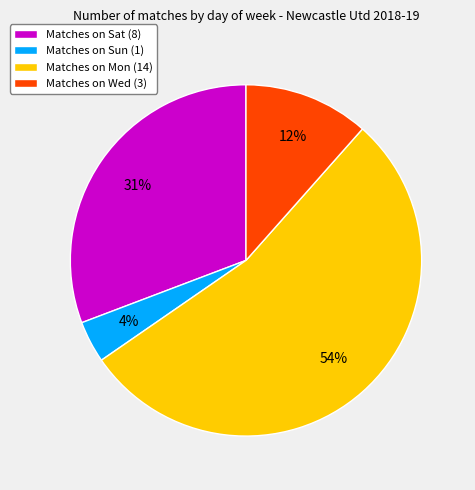

What is the largest slice in the pie chart?

Matches on Mon (14)